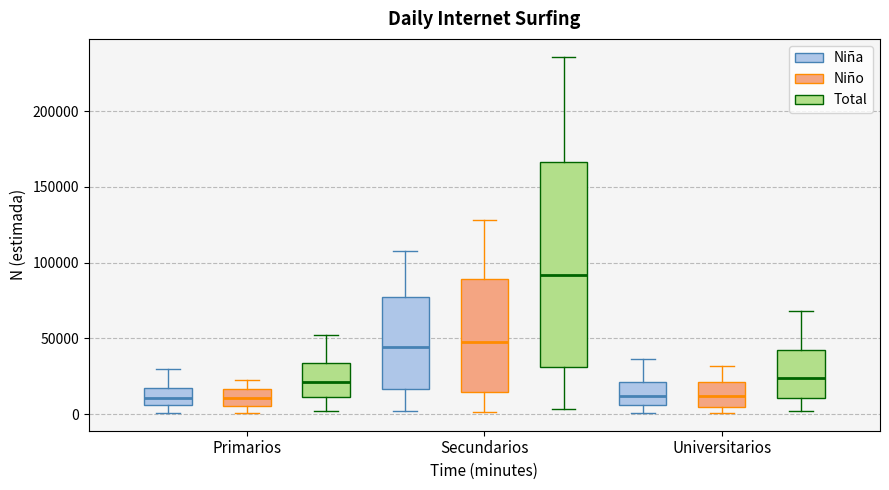

Which box is the tallest, from its lower edge to its upper edge?

Secundarios (Total)